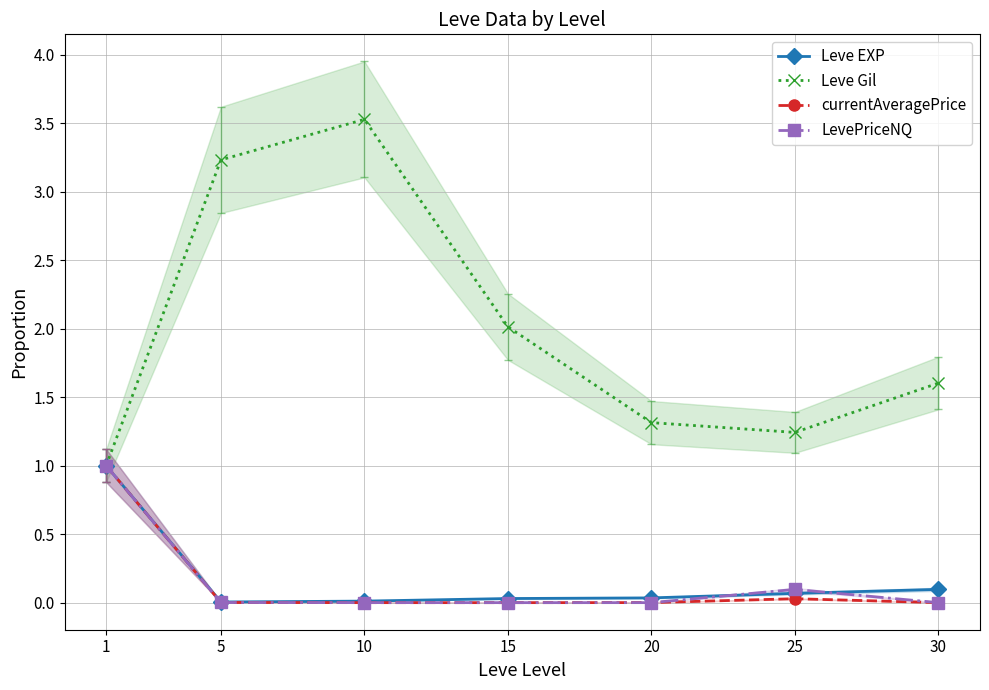

In Leve Gil, how many points are lower than both neighbors (excluding endpoints)?

1